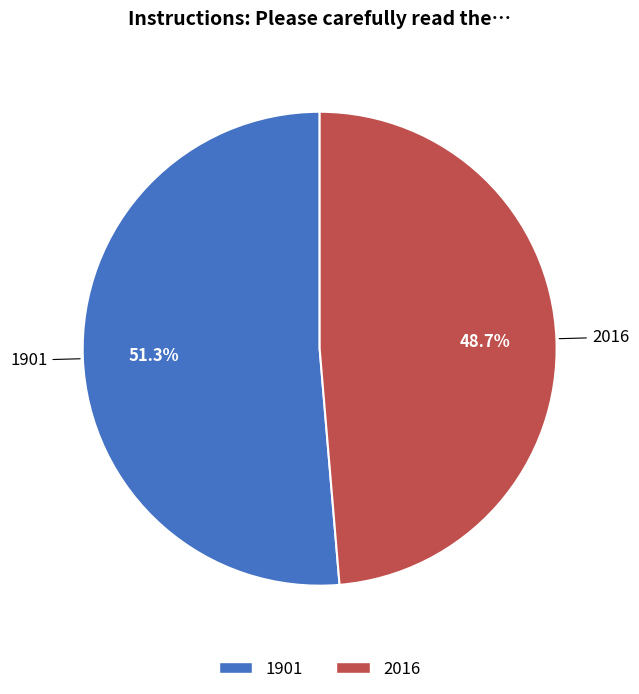

Which slice is the smallest?

2016